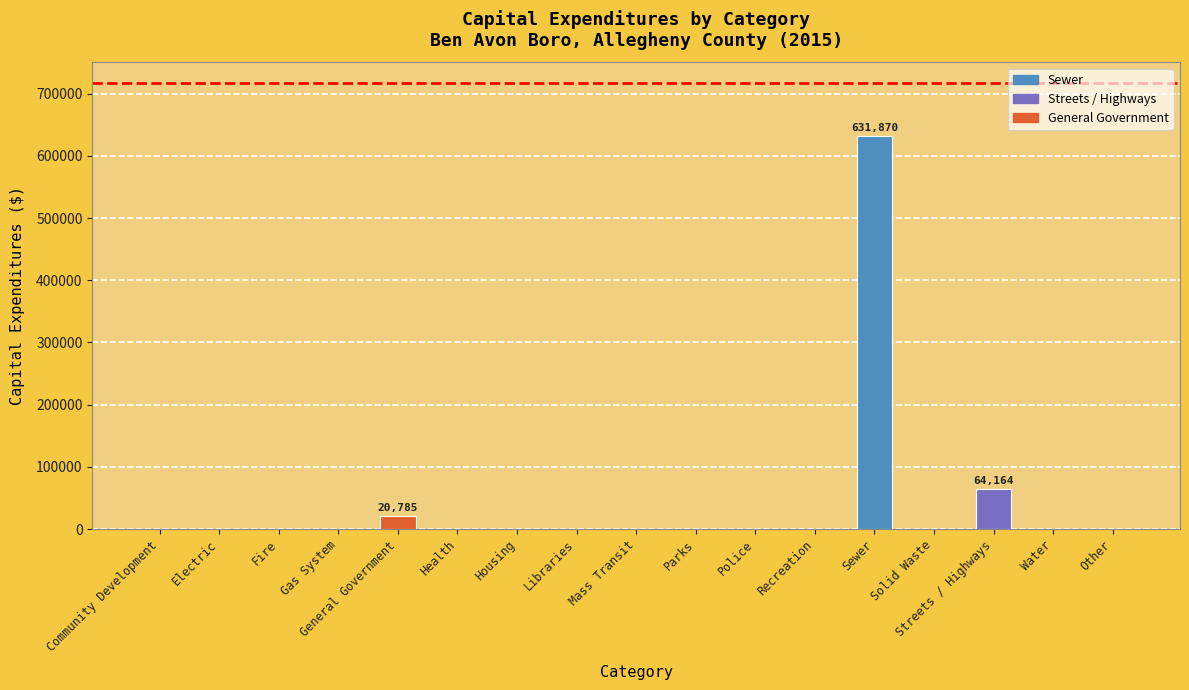

Reading left to right, transcribe all the data shown in this chart.

0	0	0	0	20785	0	0	0	0	0	0	0	631870	0	64164	0	0